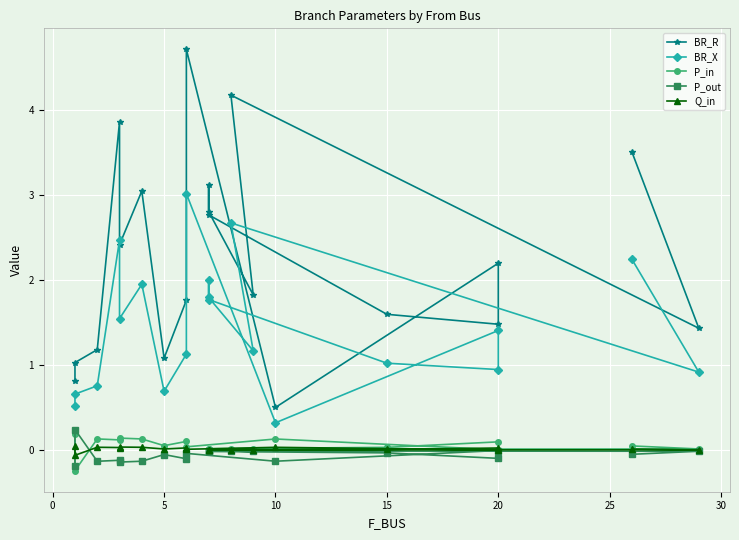

How many values in P_in are below zero?

1